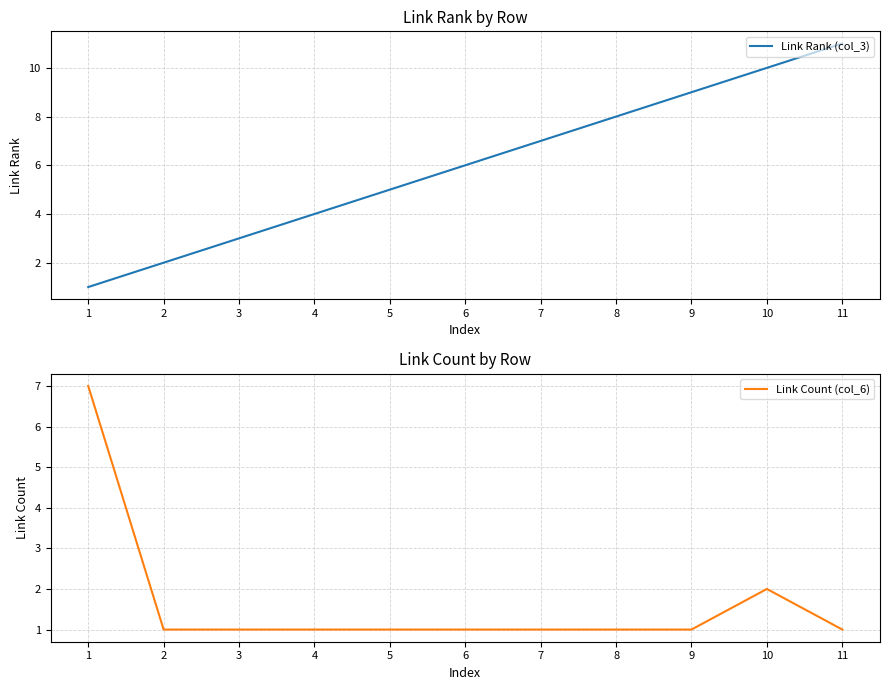

What is the average value of the Link Rank (col_3) series?

6